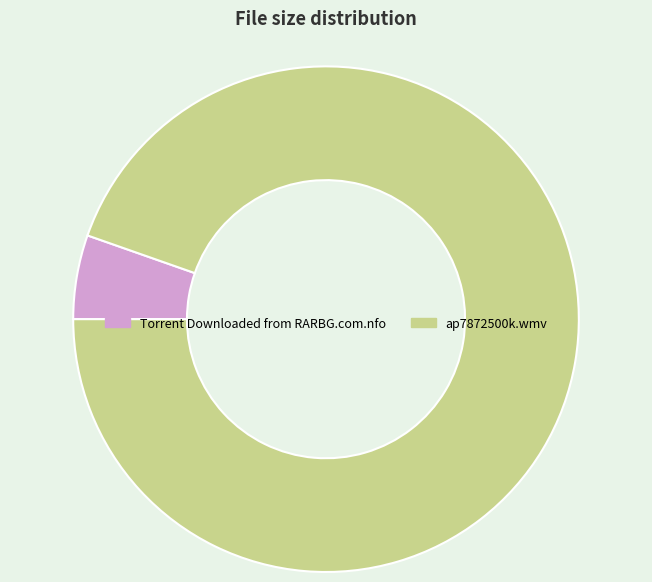

Which has a higher value, Torrent Downloaded from RARBG.com.nfo or ap7872500k.wmv?

ap7872500k.wmv